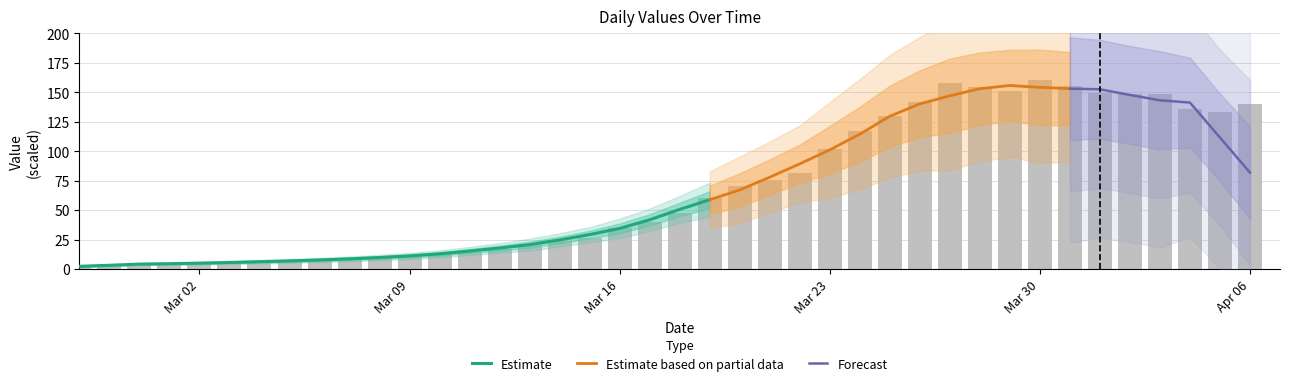

Are the bars horizontal?

No